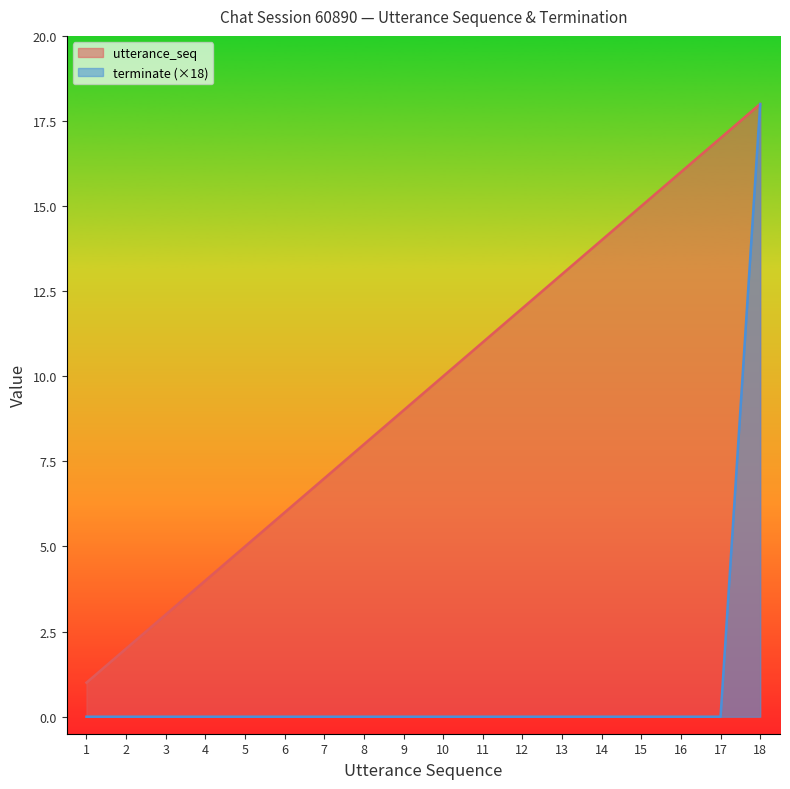

Reading right to left, transcribe all the data shown in this chart.

utterance_seq: 18=18	17=17	16=16	15=15	14=14	13=13	12=12	11=11	10=10	9=9	8=8	7=7	6=6	5=5	4=4	3=3	2=2	1=1
terminate: 18=18	17=0	16=0	15=0	14=0	13=0	12=0	11=0	10=0	9=0	8=0	7=0	6=0	5=0	4=0	3=0	2=0	1=0